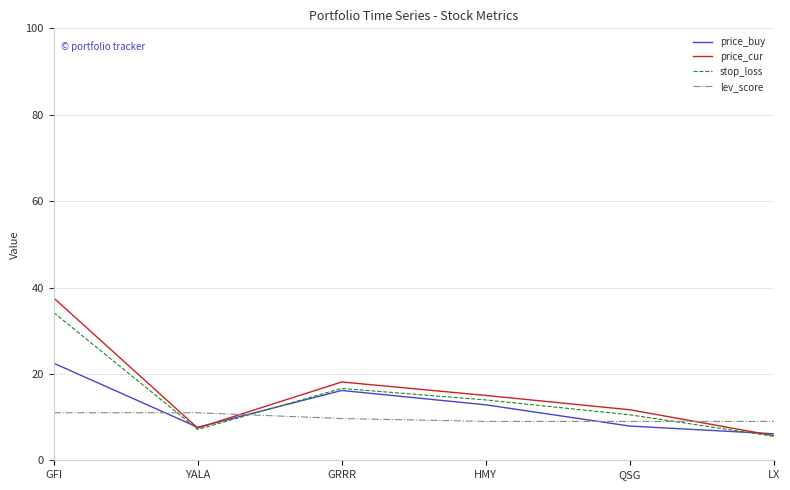

What position from the left is YALA?

2